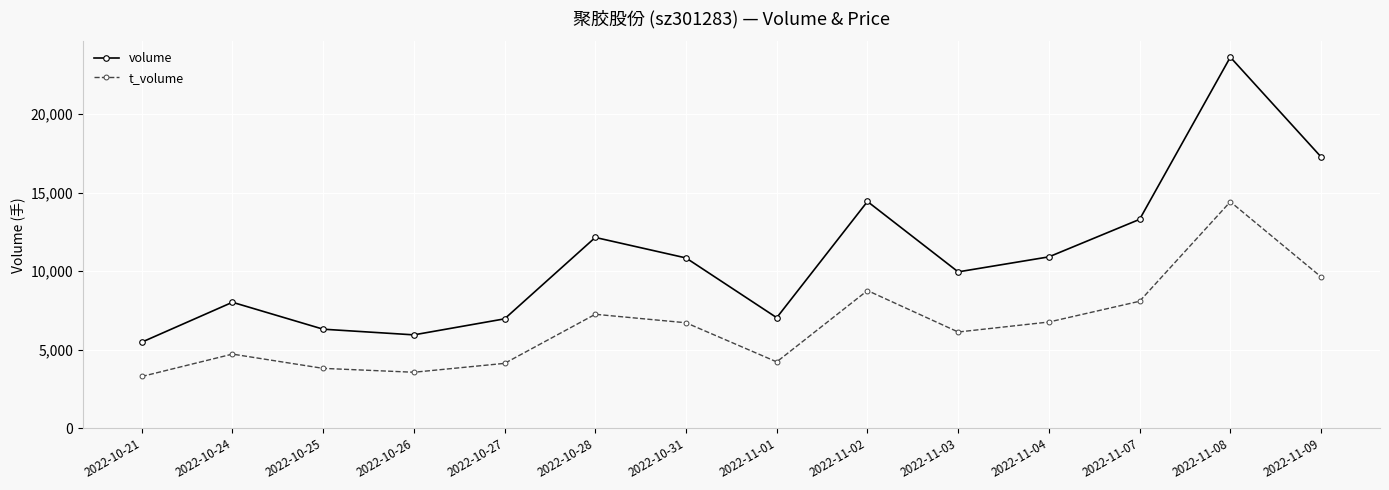

The volume series shows 7044 at 2022-11-01. True or false?

True